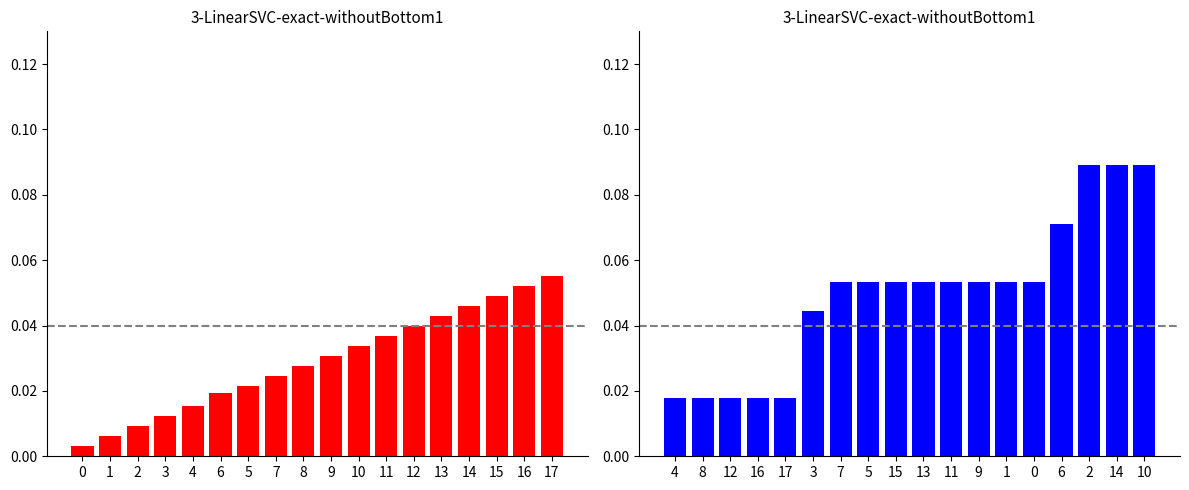

Which series has the widest spread of values?

col_2